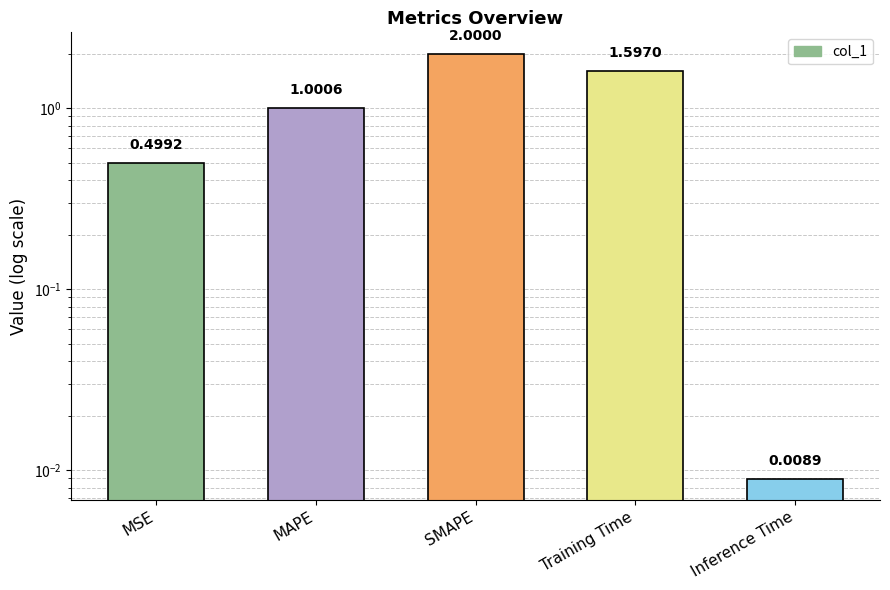

Is it true that the value at SMAPE is 2.8?

False